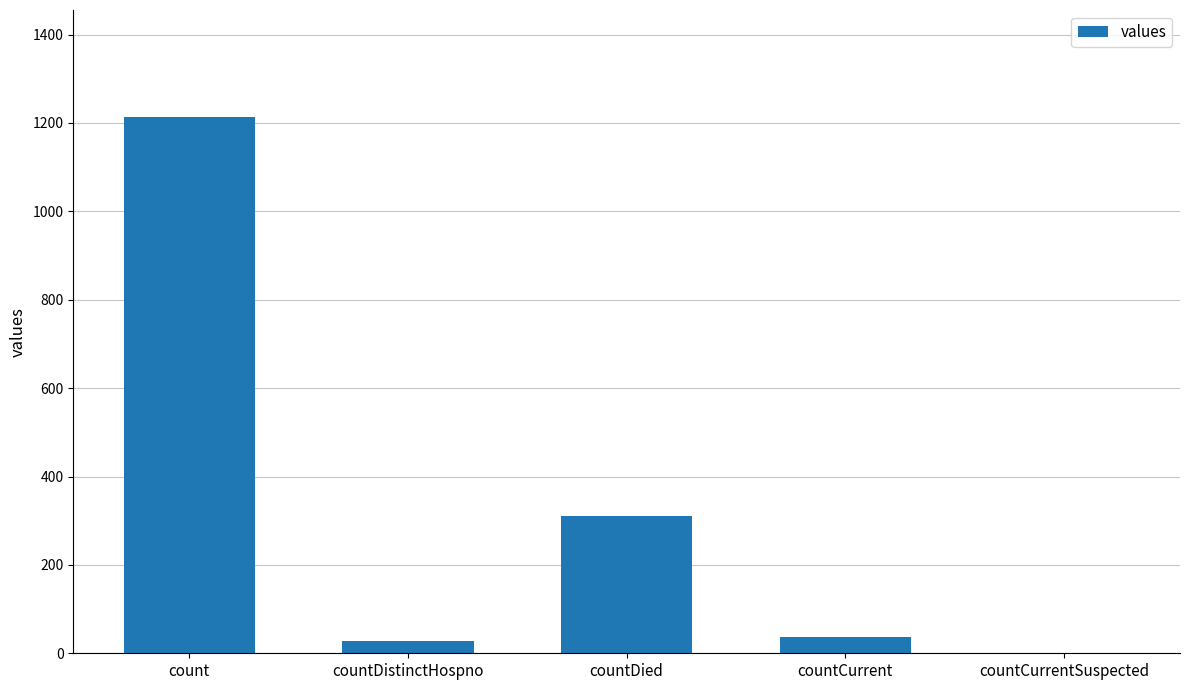

Reading left to right, list all the values displayed in this chart.

count=1213	countDistinctHospno=27	countDied=310	countCurrent=37	countCurrentSuspected=0